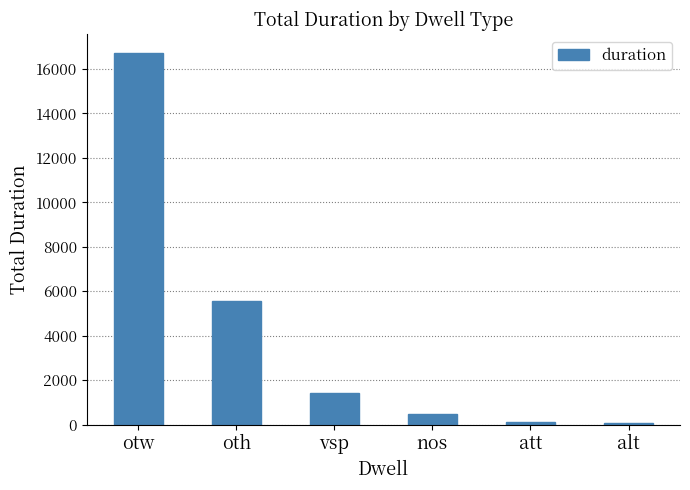

Are the bars grouped side by side (vs. stacked)?

No